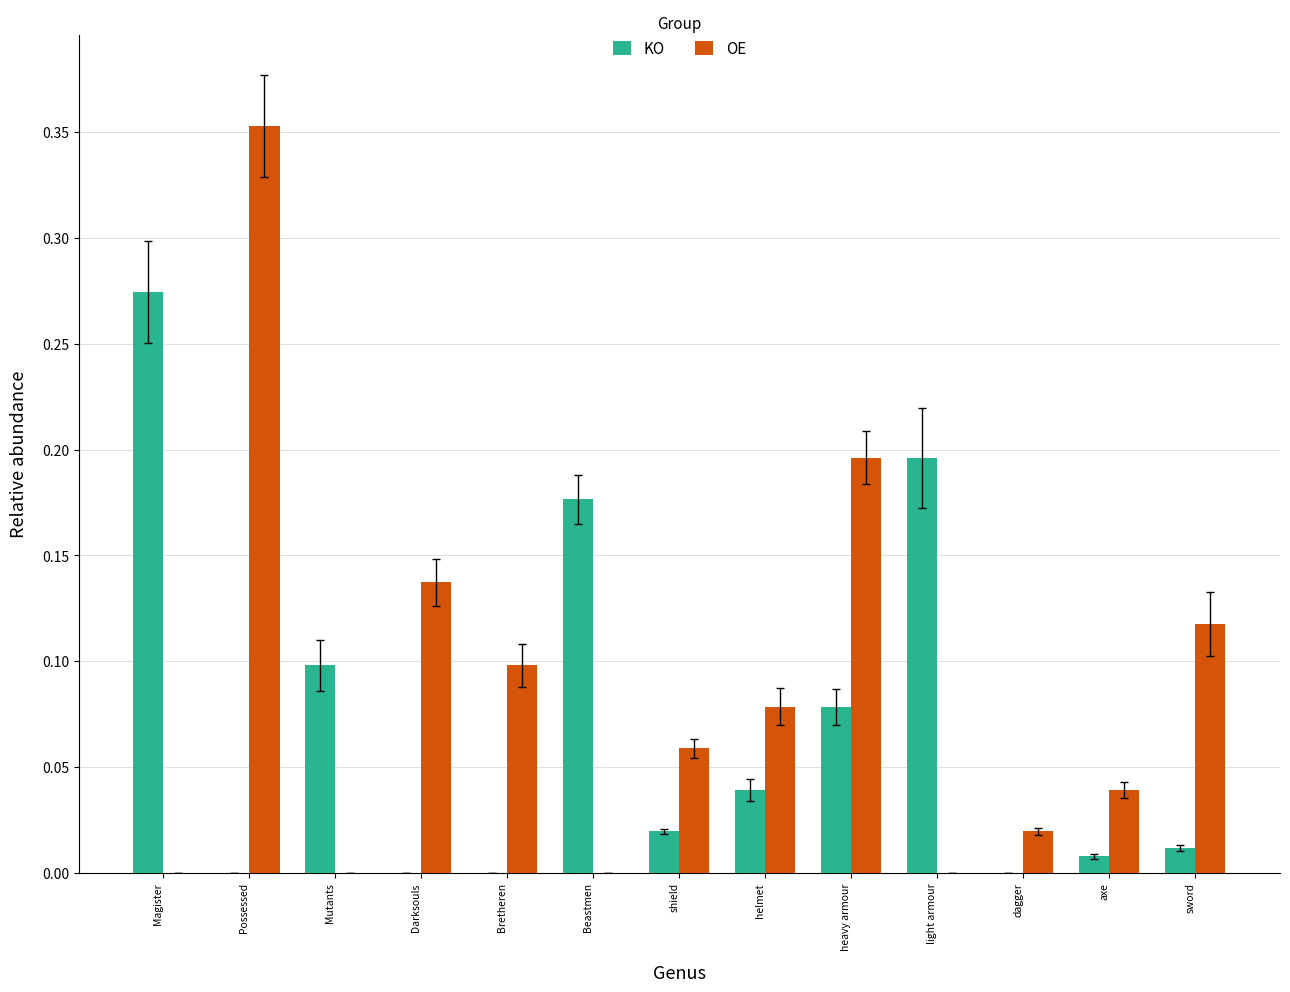

Is the value of OE at Beastmen greater than the value of KO at helmet?

No